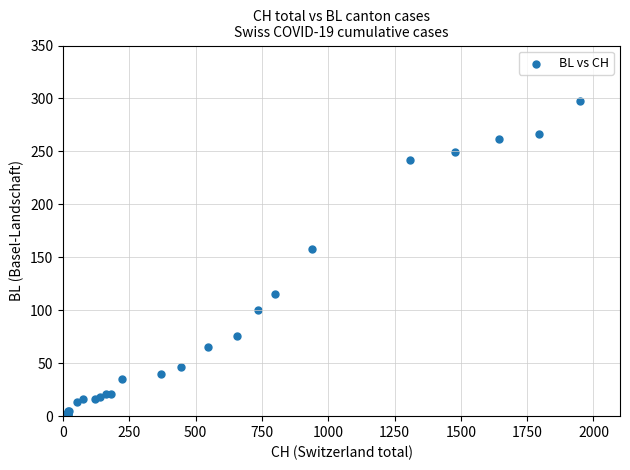

What Y value in the scatter plot is closest to 149?

158